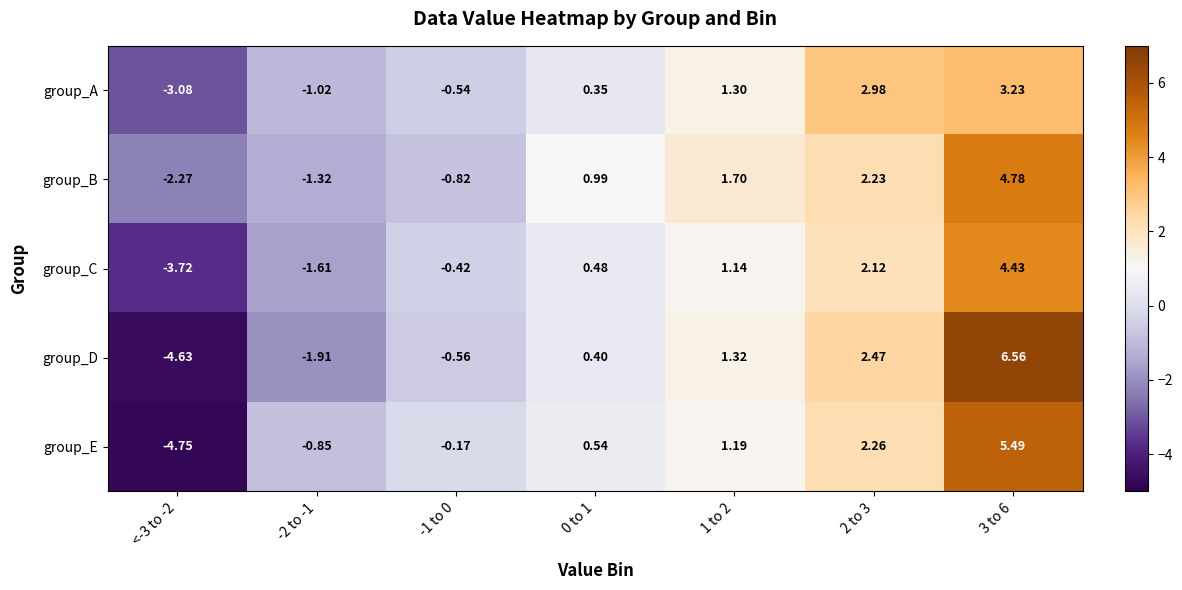

Which series has the largest range (max minus min)?

group_D